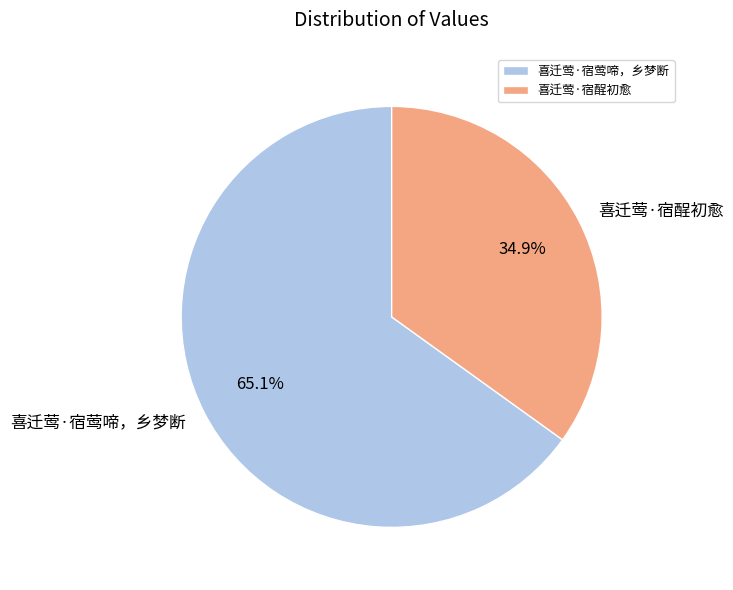

What is the majority slice?

喜迁莺·宿莺啼，乡梦断